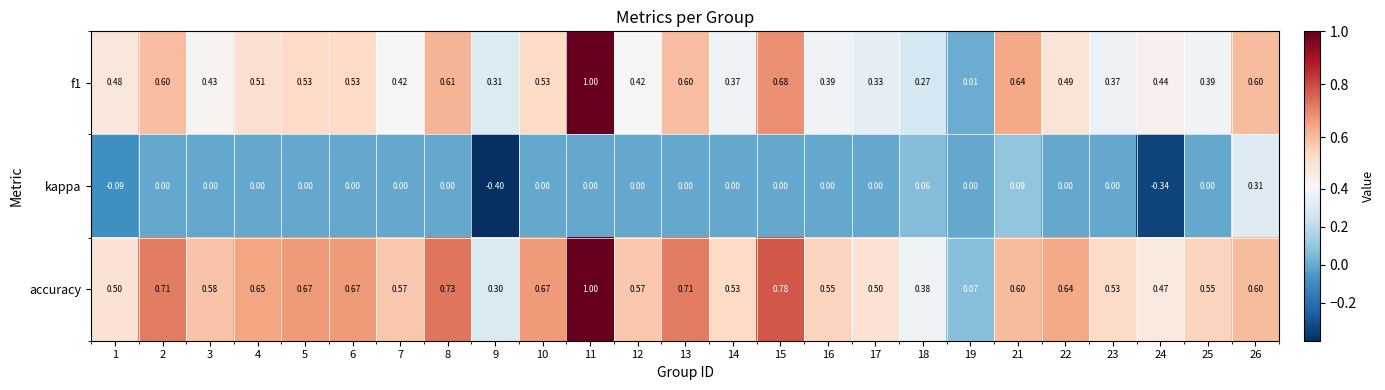

Which series changed the most between 12 and 19?

accuracy